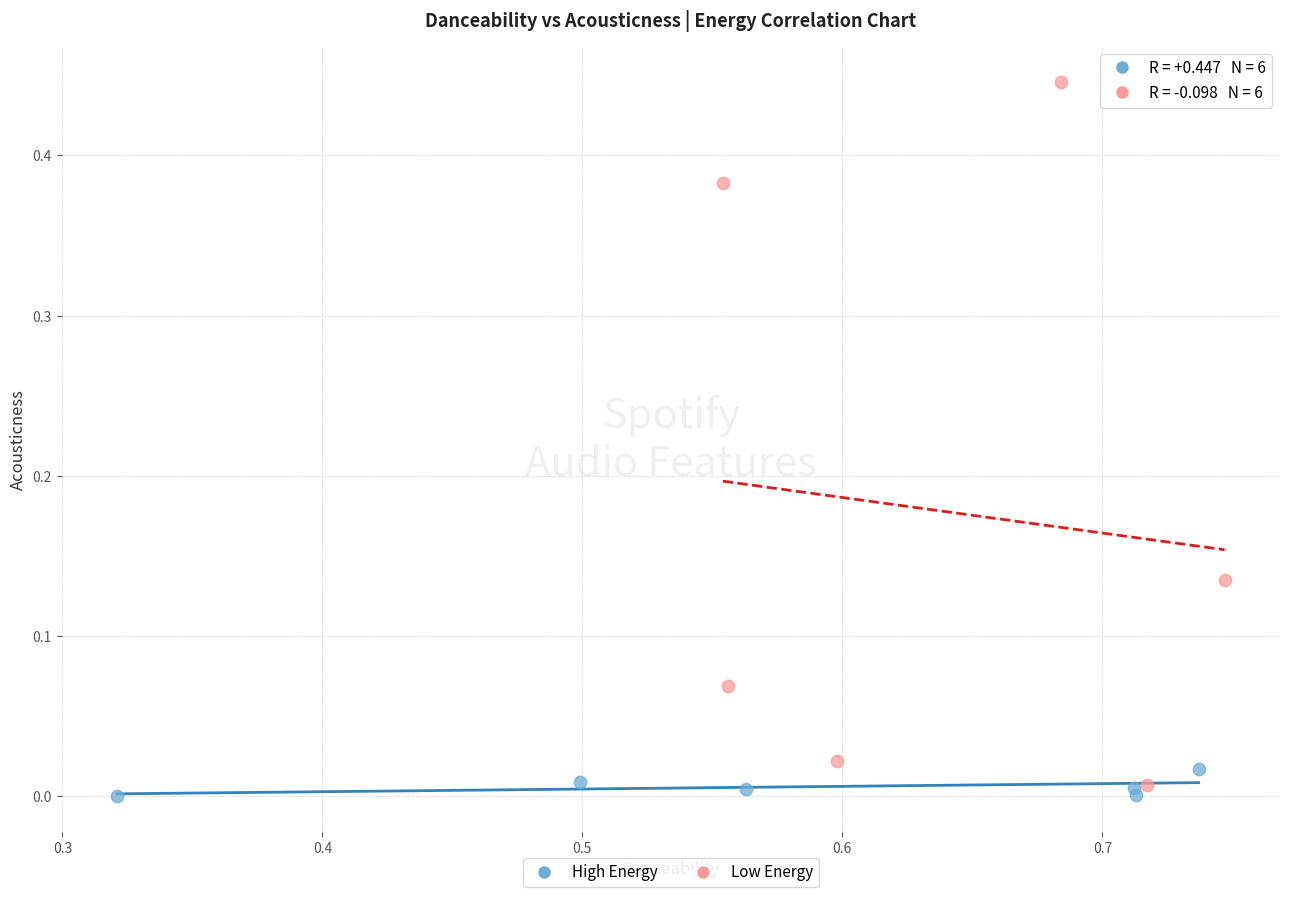

Which series has the largest Y range (max minus min)?

Low Energy